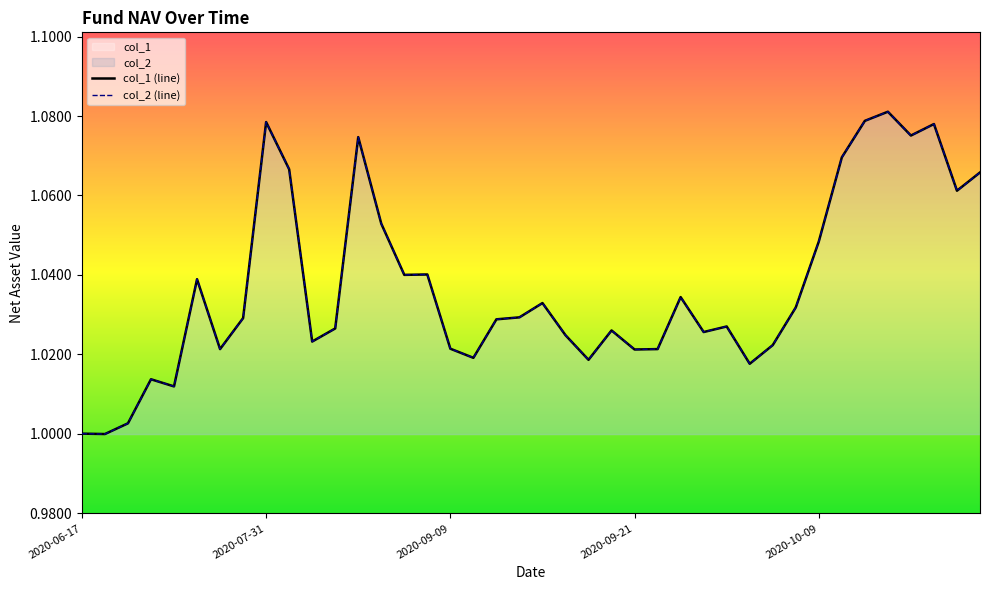

What is the sum of all col_1 (line) values?

41.5